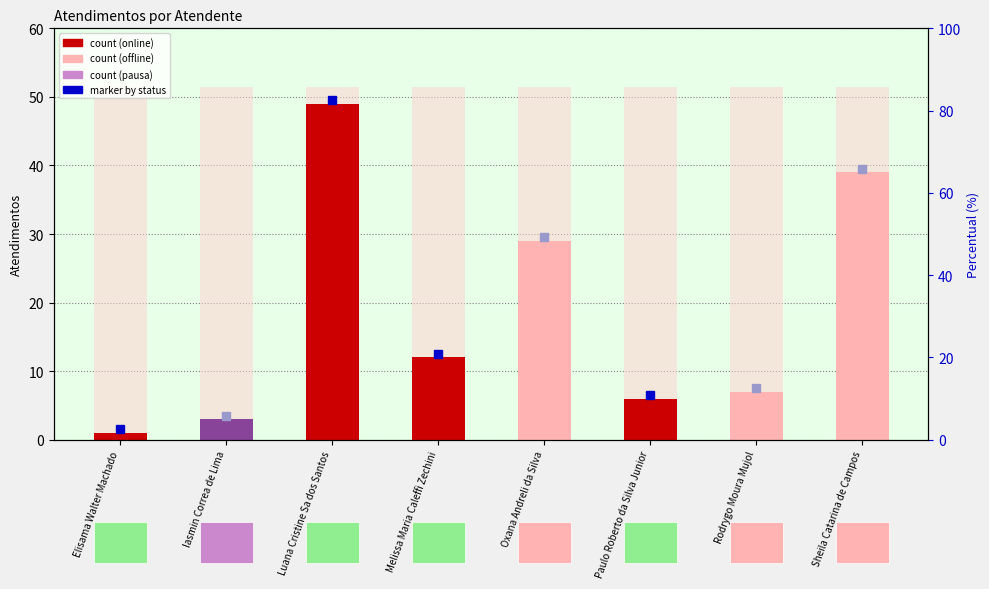

The value at Elisama Walter Machado is 1. True or false?

True